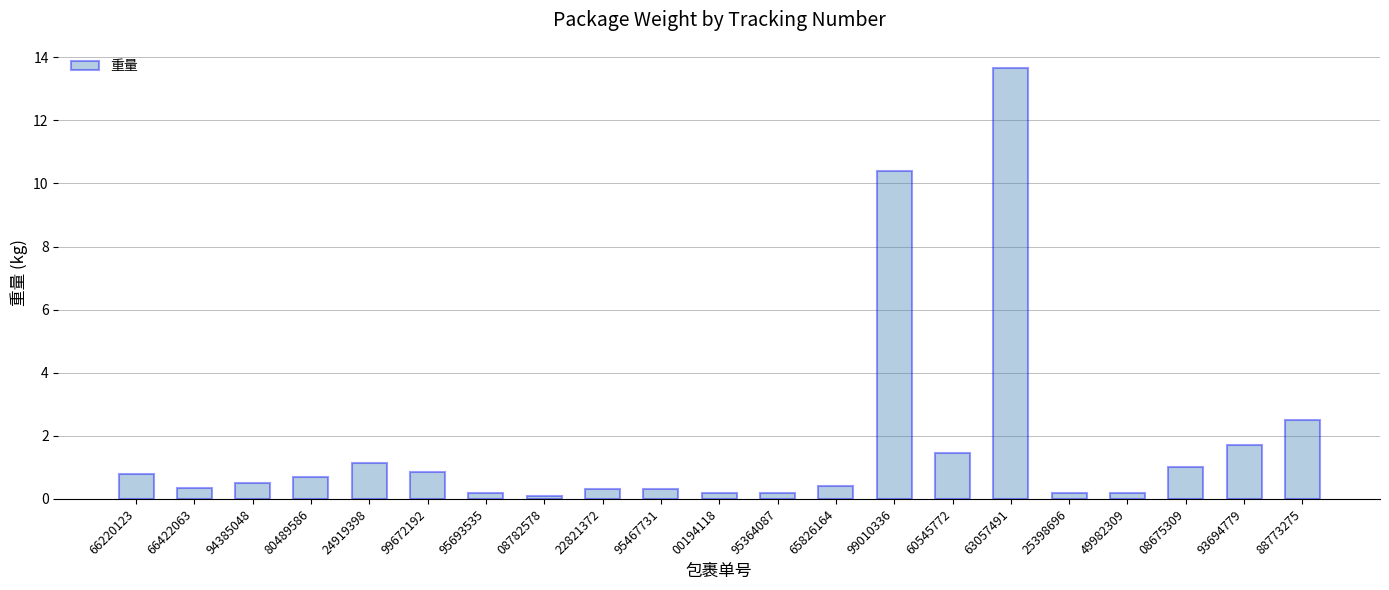

The chart shows a value of 21.3 at 63057491. True or false?

False